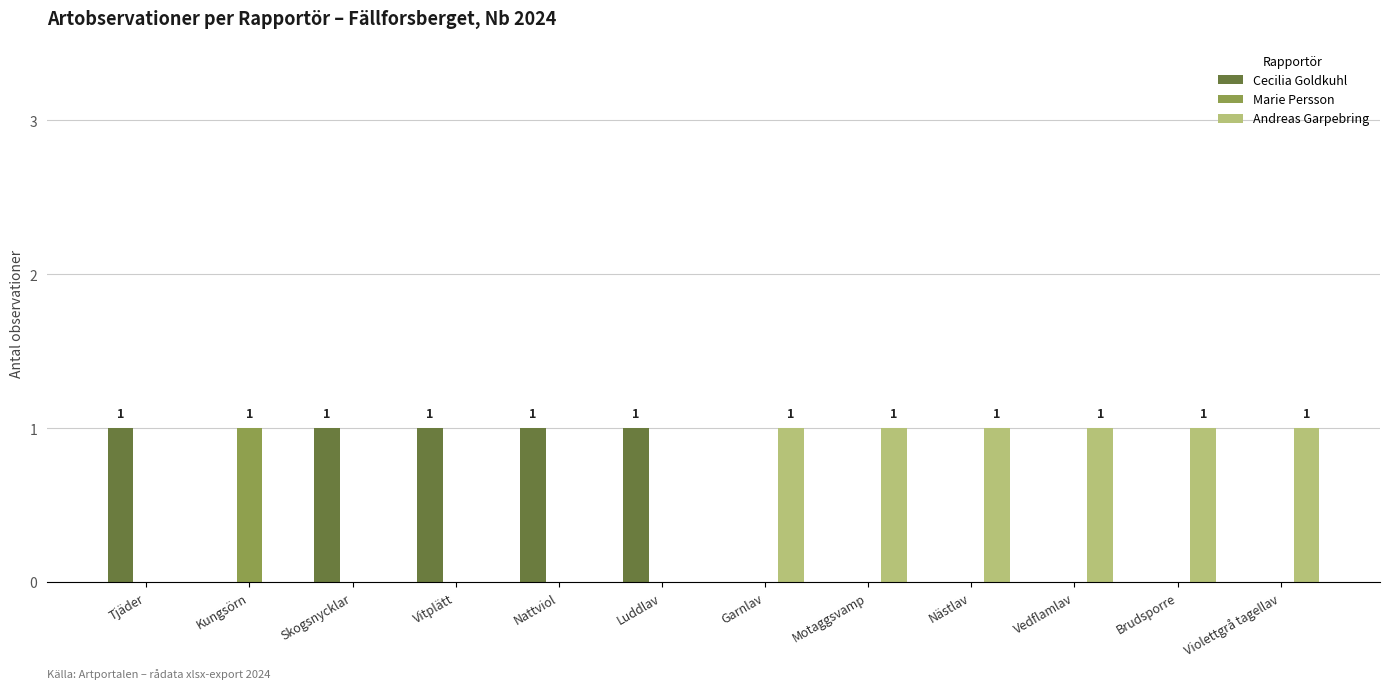

Reading right to left, extract all data points from this chart.

Cecilia Goldkuhl: Violettgrå tagellav=0	Brudsporre=0	Vedflamlav=0	Nästlav=0	Motaggsvamp=0	Garnlav=0	Luddlav=1	Nattviol=1	Vitplätt=1	Skogsnycklar=1	Kungsörn=0	Tjäder=1
Marie Persson: Violettgrå tagellav=0	Brudsporre=0	Vedflamlav=0	Nästlav=0	Motaggsvamp=0	Garnlav=0	Luddlav=0	Nattviol=0	Vitplätt=0	Skogsnycklar=0	Kungsörn=1	Tjäder=0
Andreas Garpebring: Violettgrå tagellav=1	Brudsporre=1	Vedflamlav=1	Nästlav=1	Motaggsvamp=1	Garnlav=1	Luddlav=0	Nattviol=0	Vitplätt=0	Skogsnycklar=0	Kungsörn=0	Tjäder=0